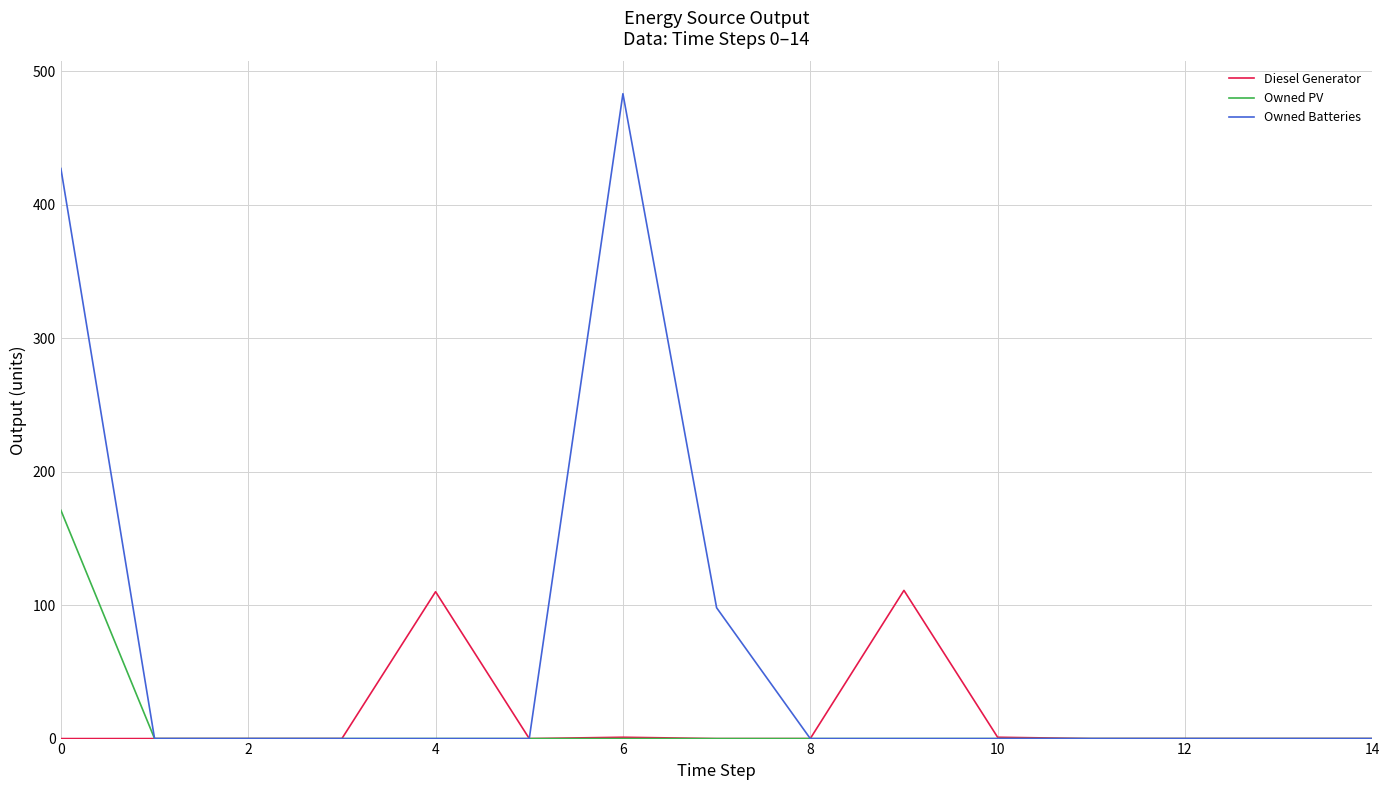

List the series in order of their peak value, highest first.

Owned Batteries, Owned PV, Diesel Generator